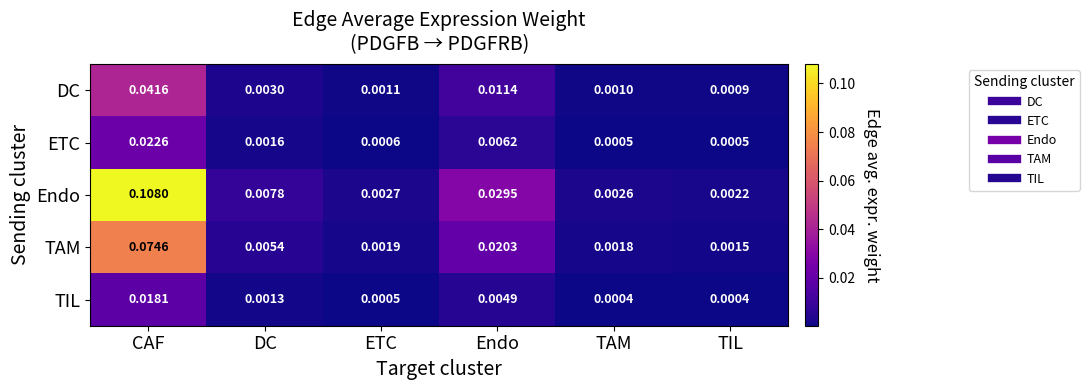

Rank the series by their maximum value, from lowest to highest.

TIL, ETC, DC, TAM, Endo